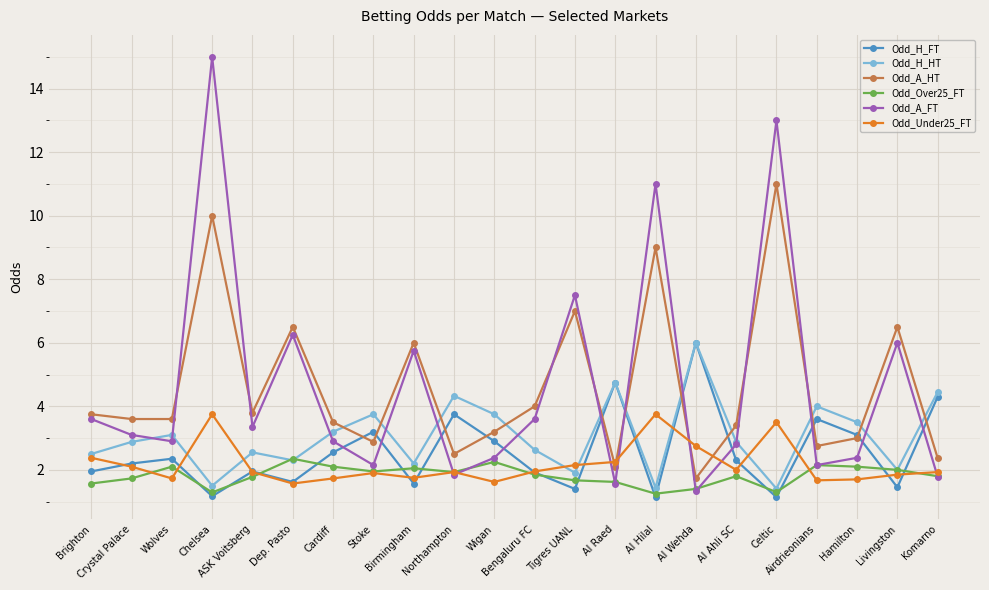

What is the smallest value displayed?

1.1